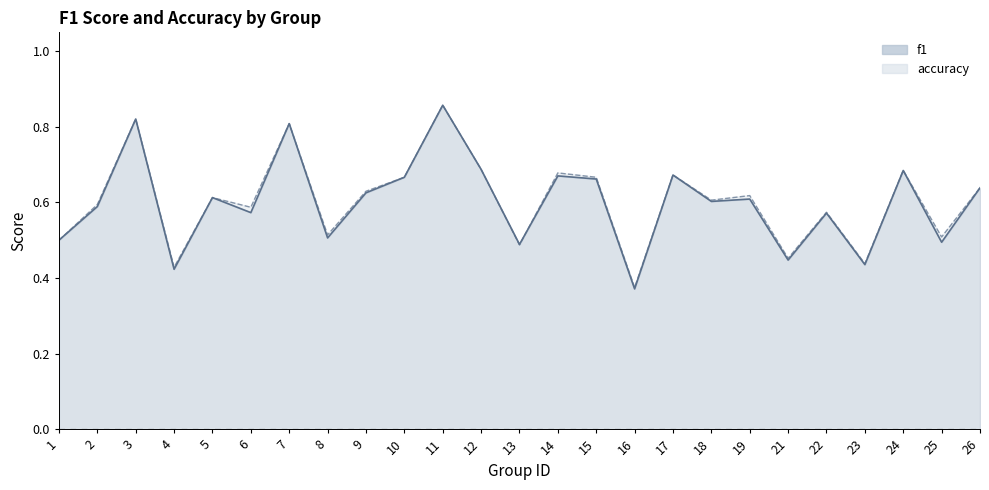

At 22, list the series in order from largest to smallest.

accuracy, f1